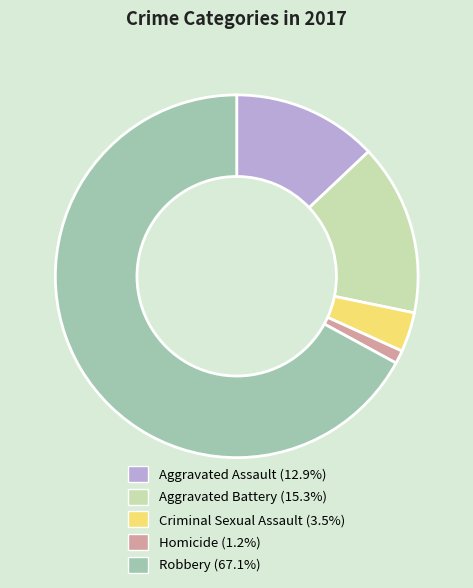

What is the largest slice in the pie chart?

Robbery